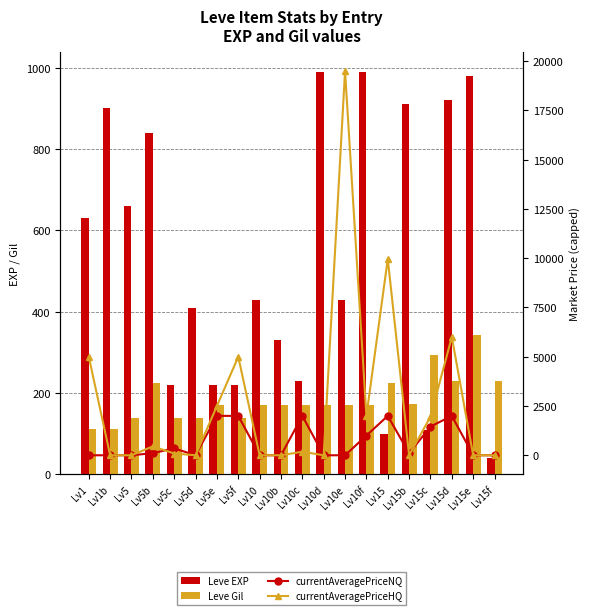

Which series has the largest total across all categories?

currentAveragePriceHQ